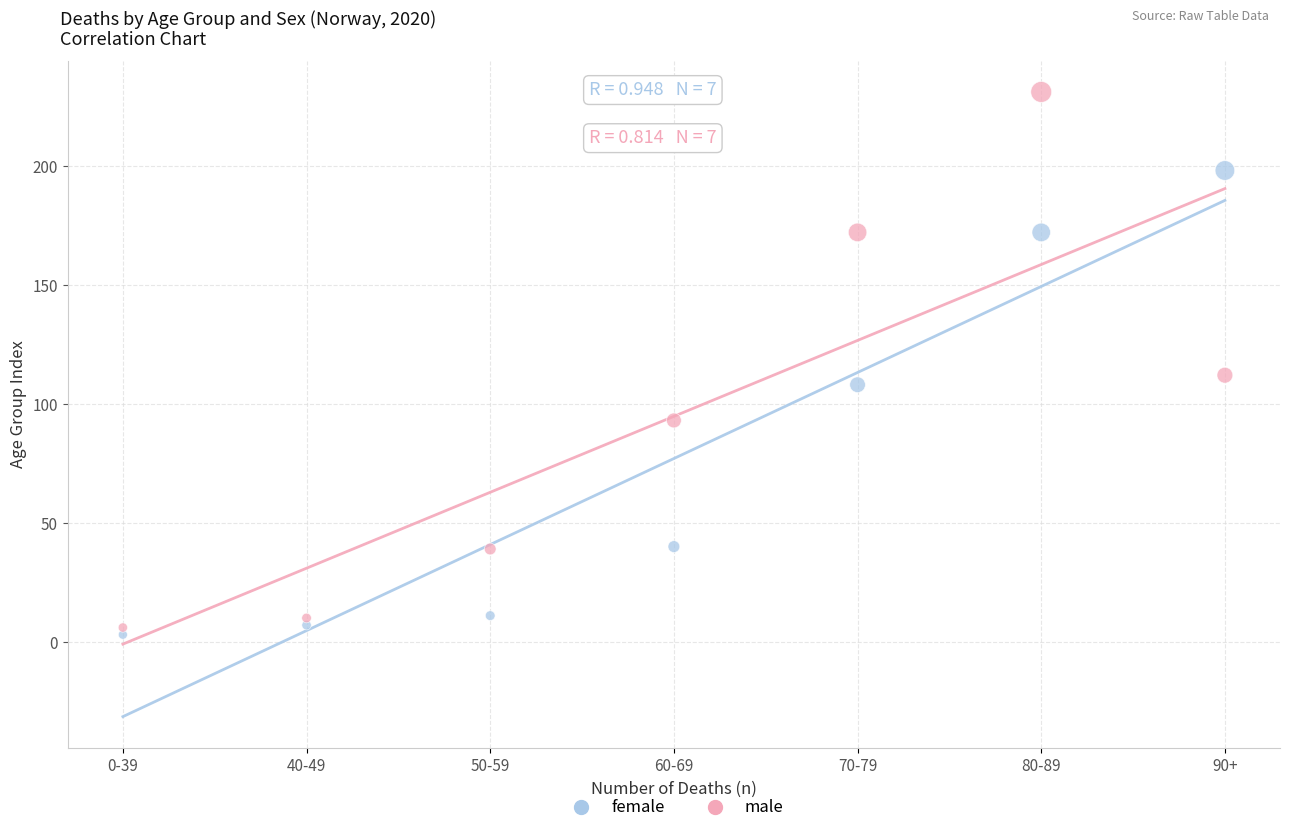

Which series has the largest Y range (max minus min)?

male